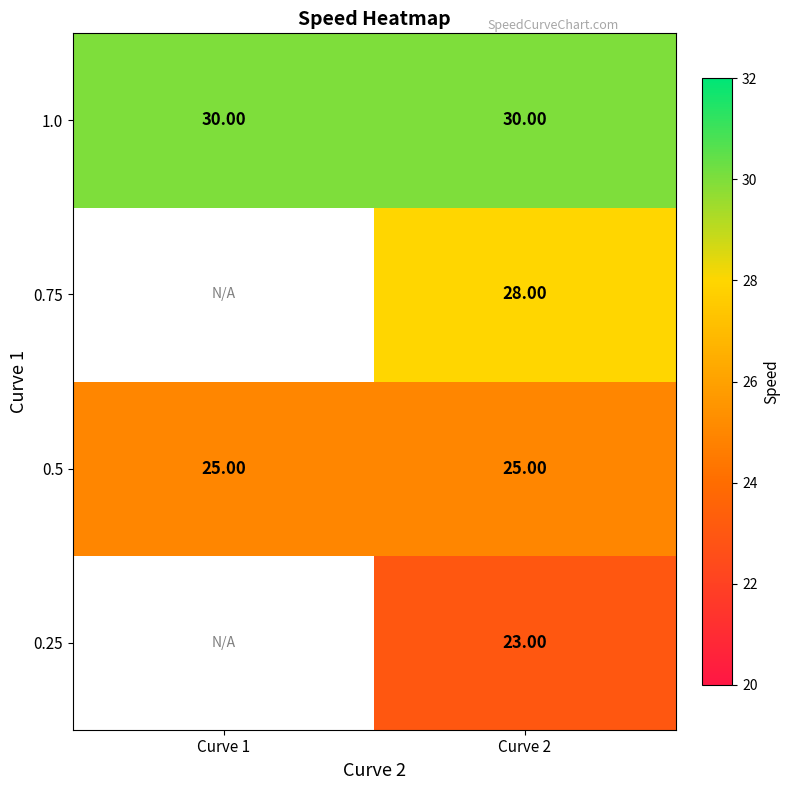

Is the value of 0.75 at Curve 2 greater than the value of 1.0 at Curve 1?

No